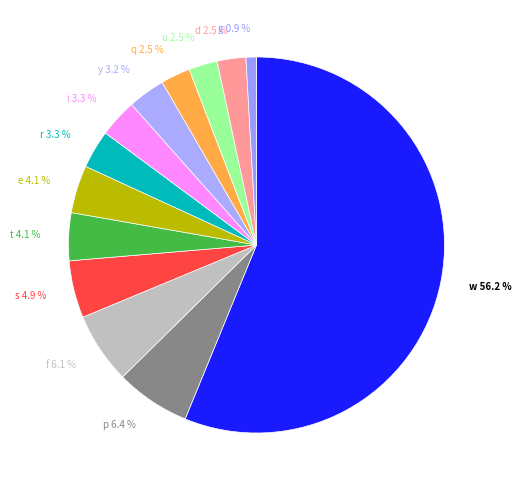

To the nearest percent, what is the combined percentage of w and p?

63%